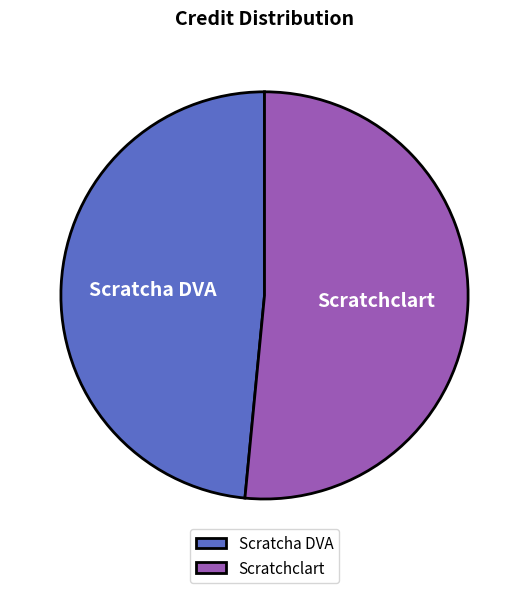

What is the majority slice?

Scratchclart